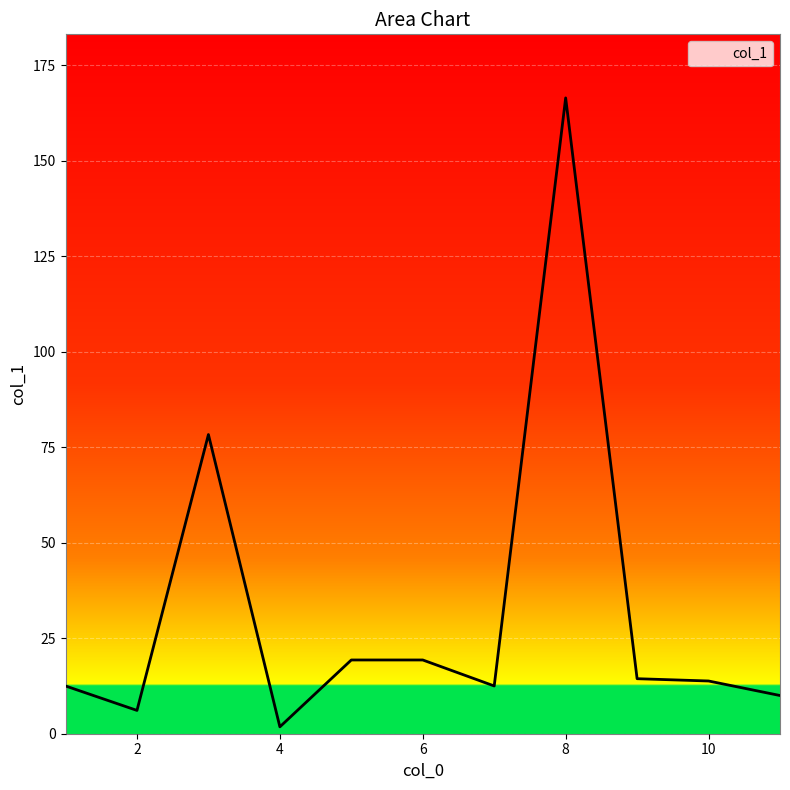

Which category has the lowest value across all series?

4